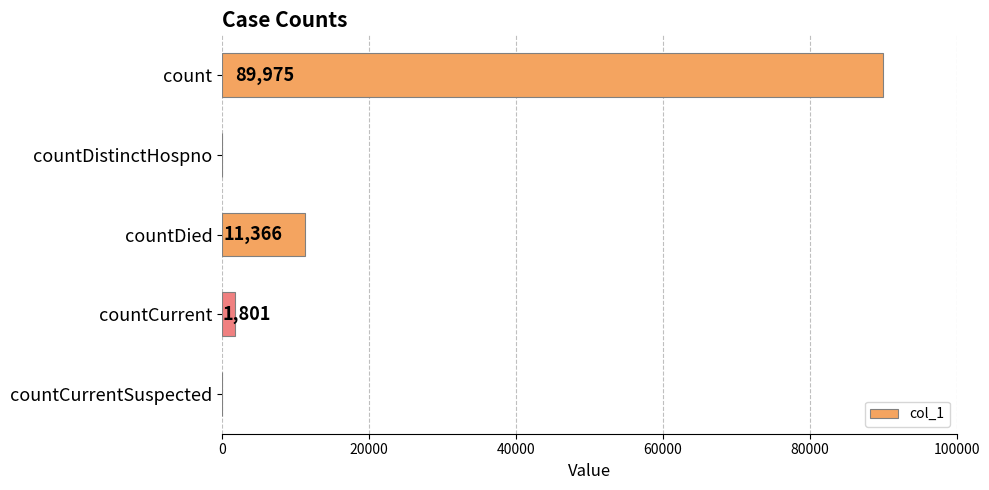

How many series are shown in this chart?

1